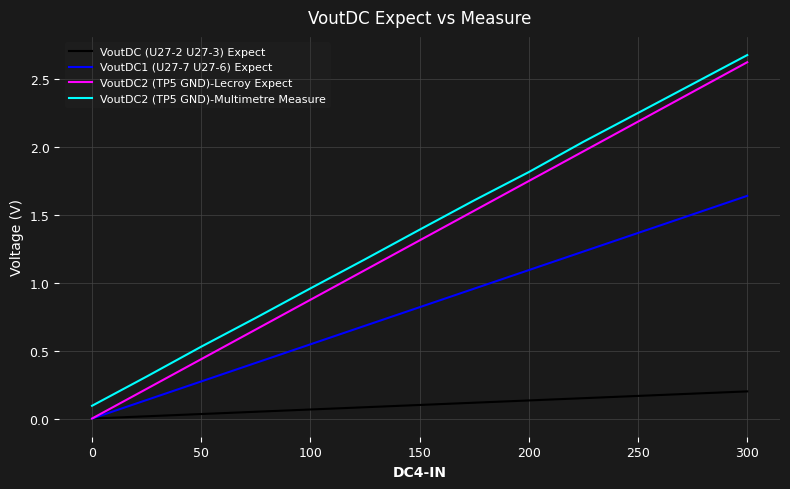

At how many categories does at least one series exceed 1?

8